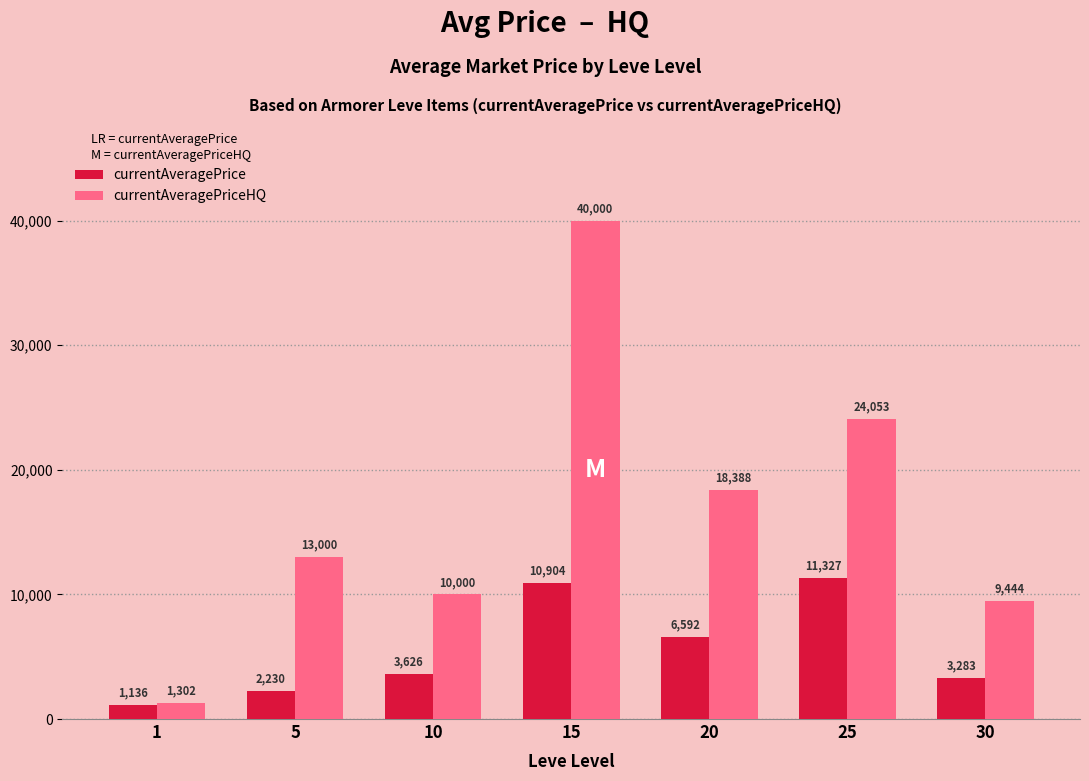

At which label does currentAveragePrice reach its minimum?

1